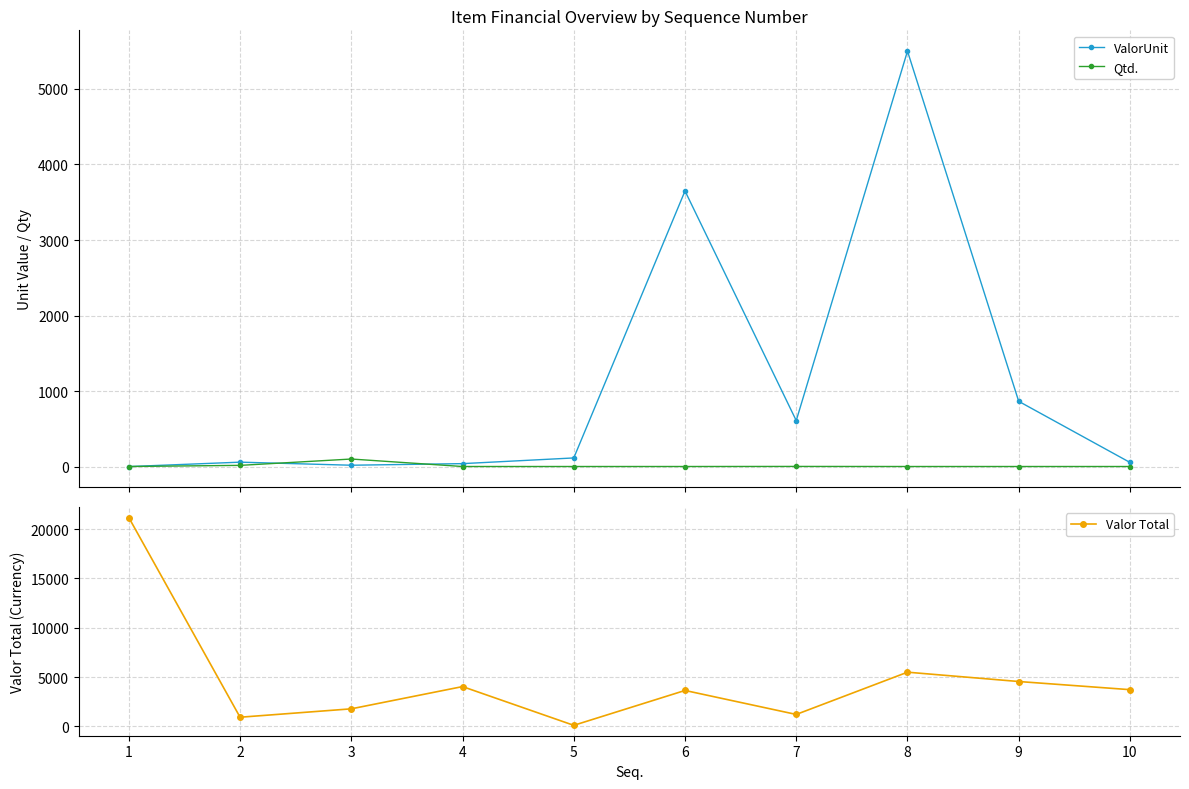

Reading left to right, extract all data points from this chart.

ValorUnit: 1=0.0	2=58.5	3=17.9	4=39.0	5=114.4	6=3649.4	7=609.0	8=5501.3	9=864.0	10=55.0
Qtd.: 1=1.0	2=16.0	3=100.0	4=1.0	5=1.0	6=1.0	7=2.0	8=1.0	9=1.0	10=1.0
Valor Total: 1=21170.0	2=936.0	3=1788.0	4=4042.2	5=114.4	6=3649.4	7=1218.0	8=5501.3	9=4555.9	10=3729.8